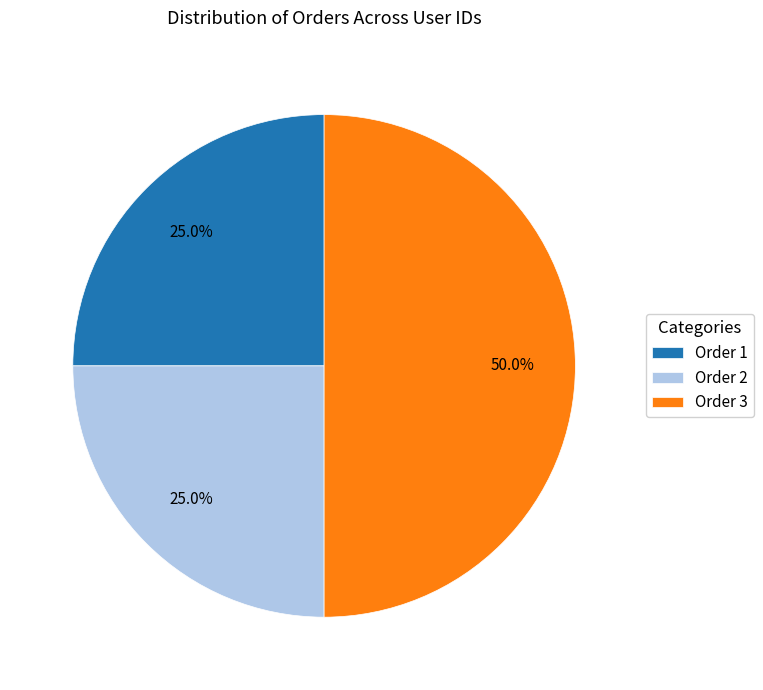

What is the largest slice in the pie chart?

Order 3